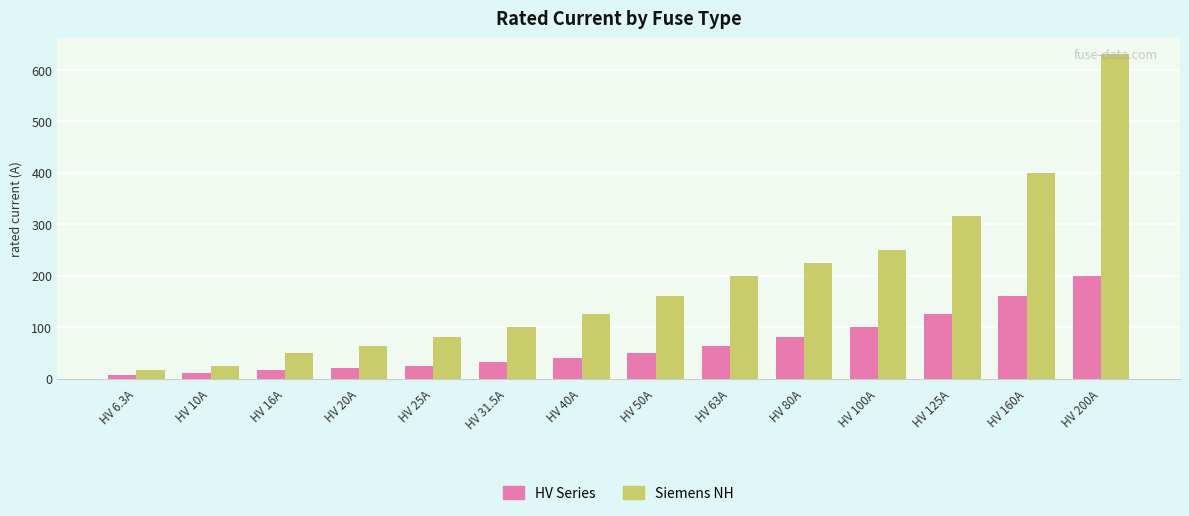

At HV 20A, list the series in order from smallest to largest.

HV Series, Siemens NH